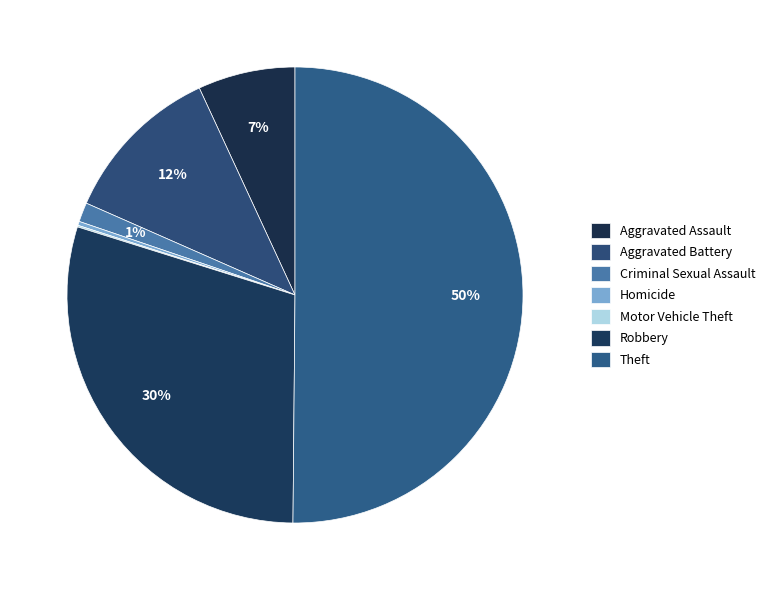

Rank the categories by value from lowest to highest.

Motor Vehicle Theft, Homicide, Criminal Sexual Assault, Aggravated Assault, Aggravated Battery, Robbery, Theft